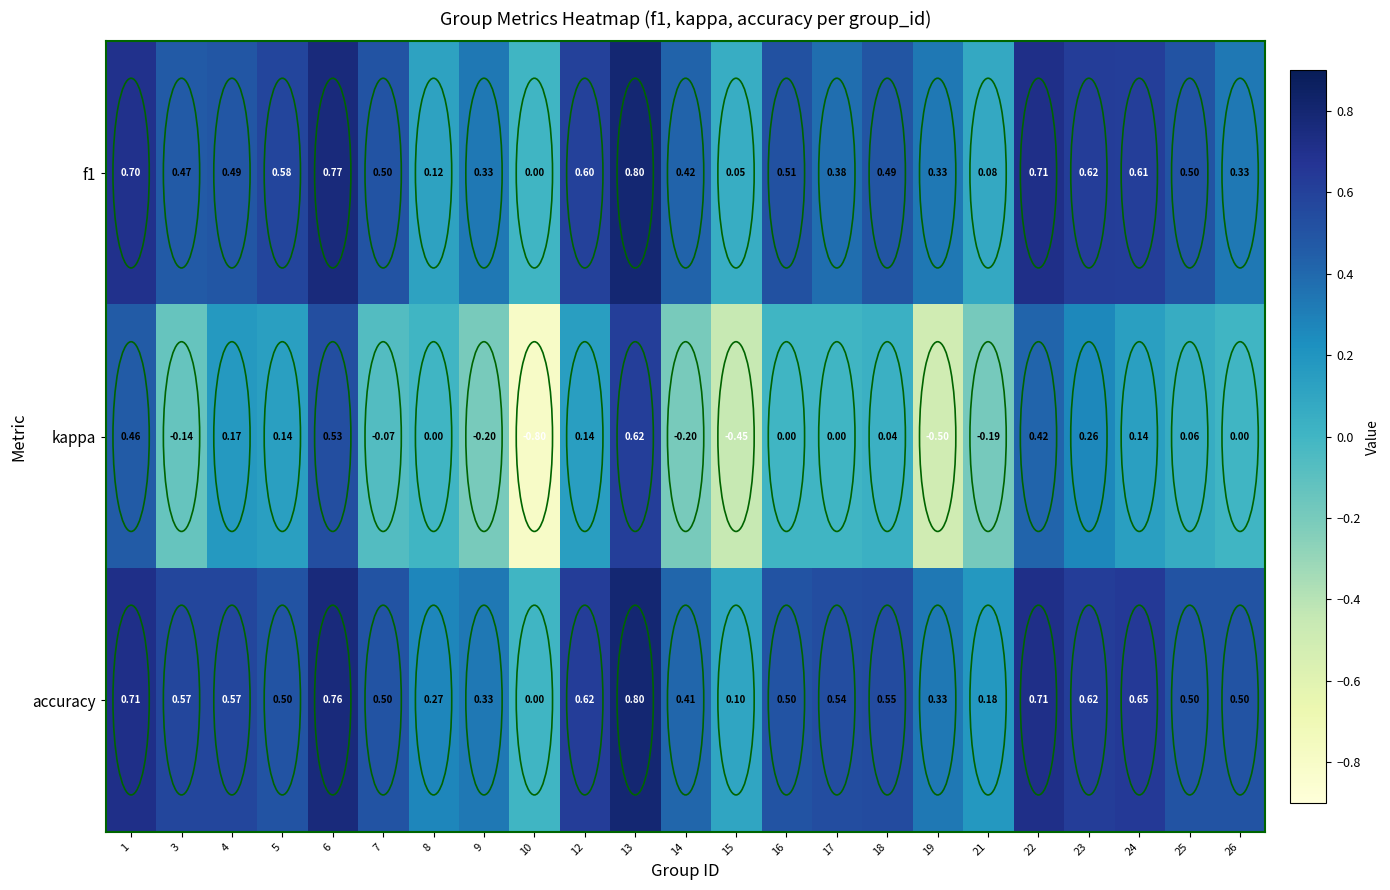

Which series changed the most between 3 and 12?

kappa